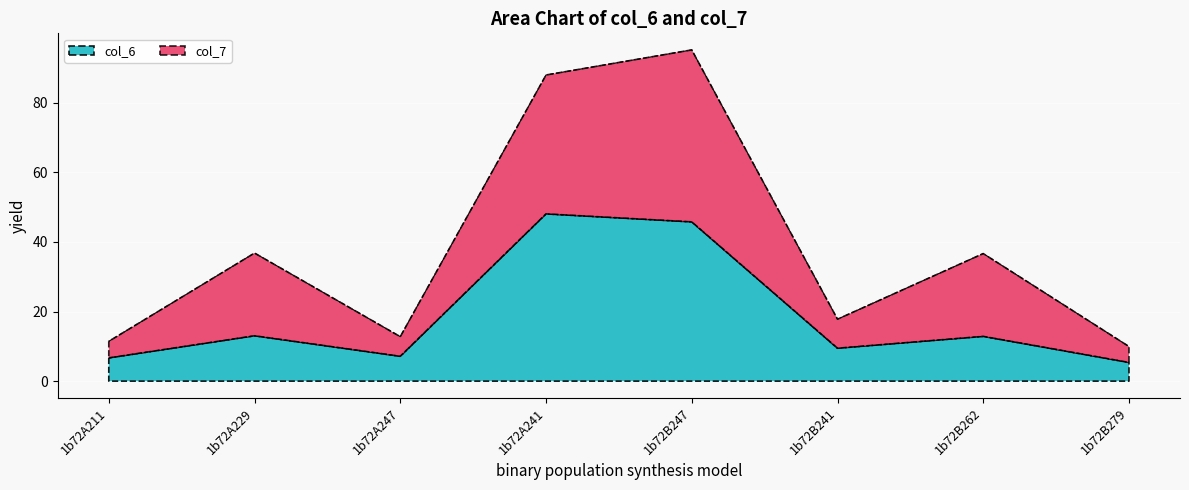

How many lines are shown in the chart?

2